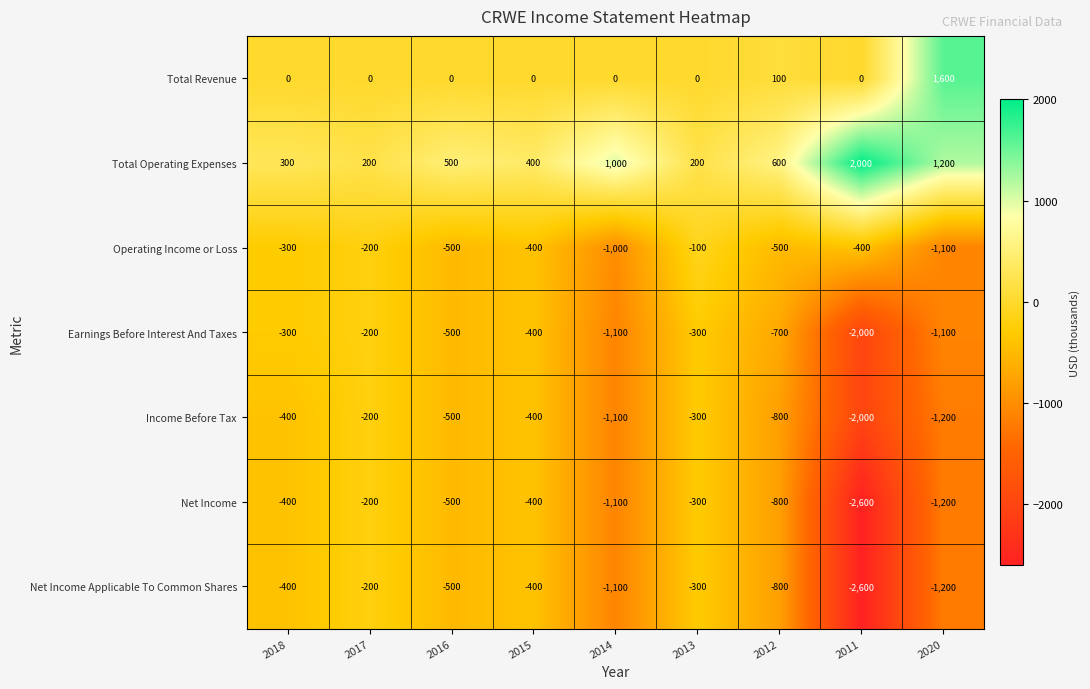

What is the maximum value shown in the chart?

2000